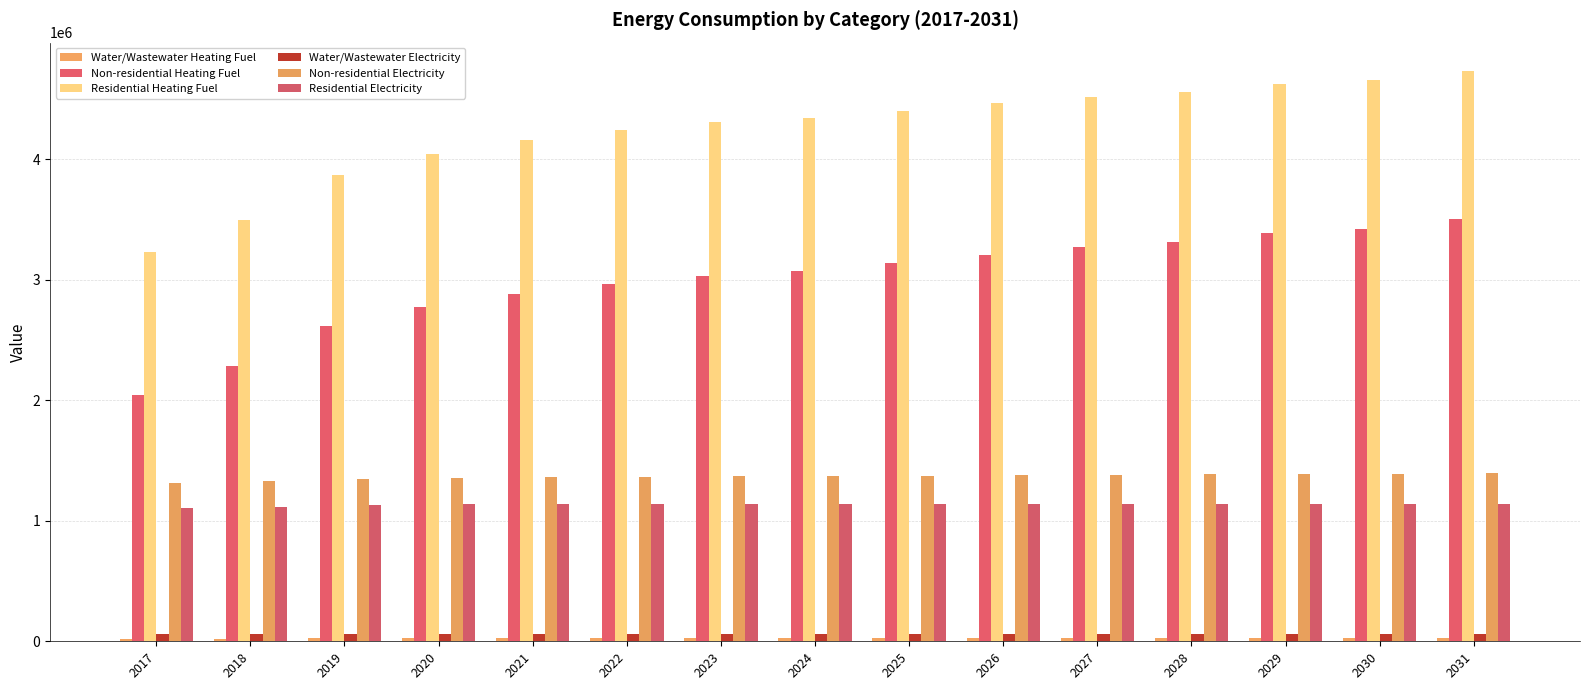

How many distinct data groups are displayed?

6